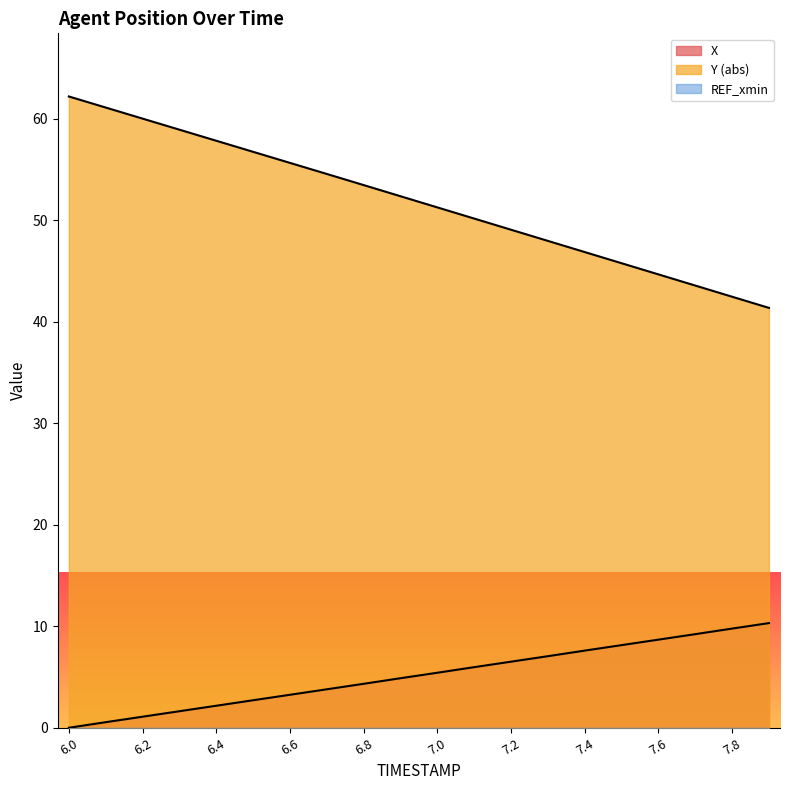

Reading left to right, extract all data points from this chart.

X: 0.0	0.5	1.1	1.6	2.2	2.7	3.2	3.8	4.3	4.9	5.4	6.0	6.5	7.0	7.6	8.1	8.7	9.2	9.8	10.3
Y: 62.2	61.1	60.0	58.9	57.8	56.7	55.6	54.5	53.5	52.4	51.3	50.2	49.1	48.0	46.9	45.8	44.7	43.6	42.5	41.4